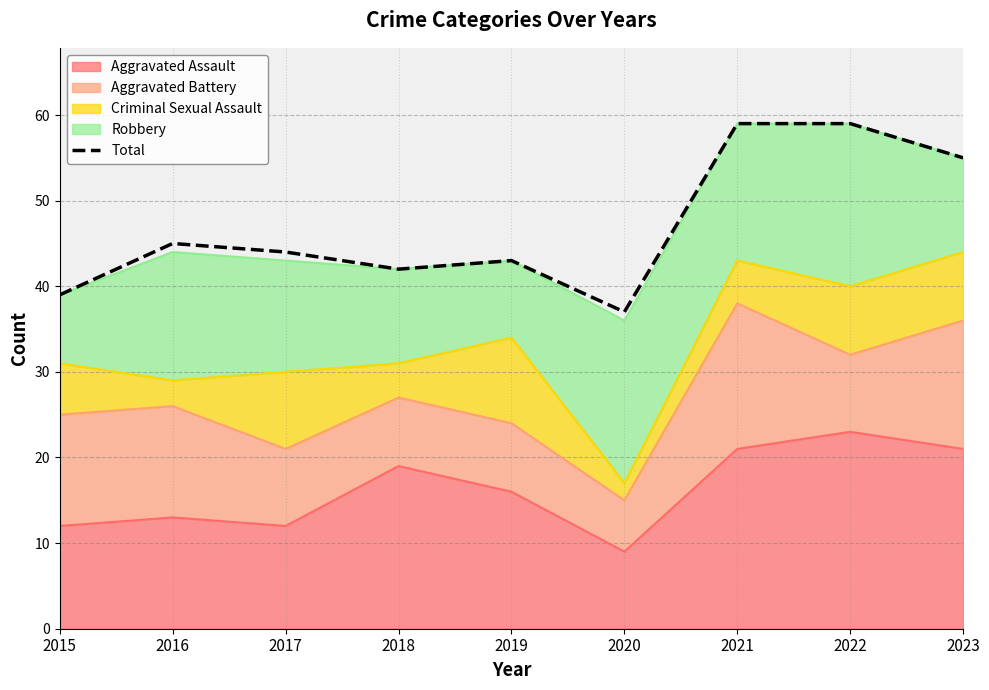

Which category has the highest value across all series?

2021